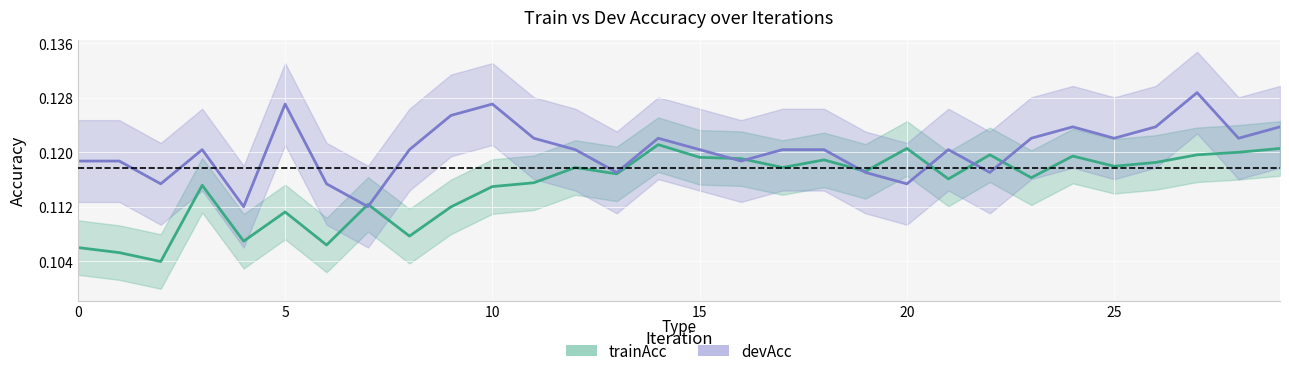

Is this an area chart (filled region under the line)?

No